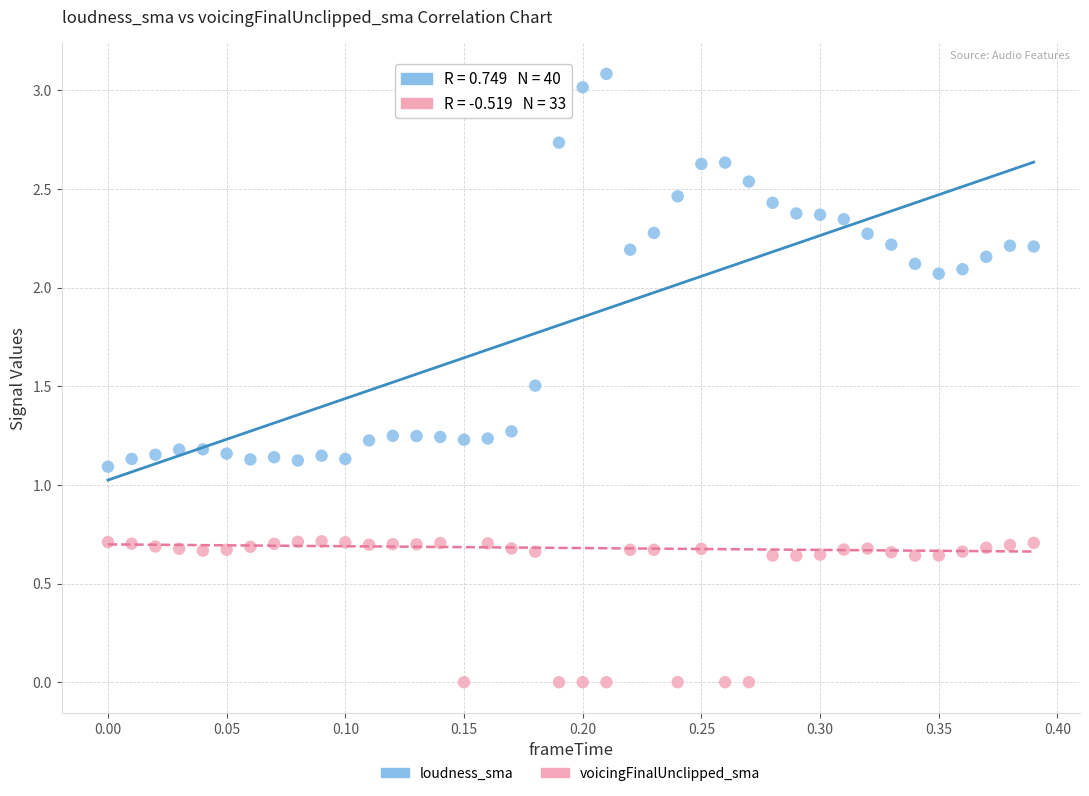

Which series contains the highest Y value?

loudness_sma